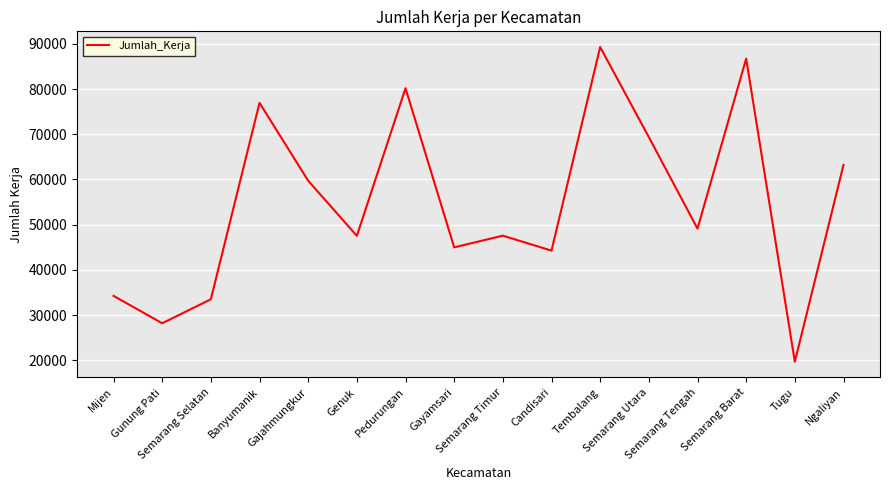

How many categories are shown in the chart?

16